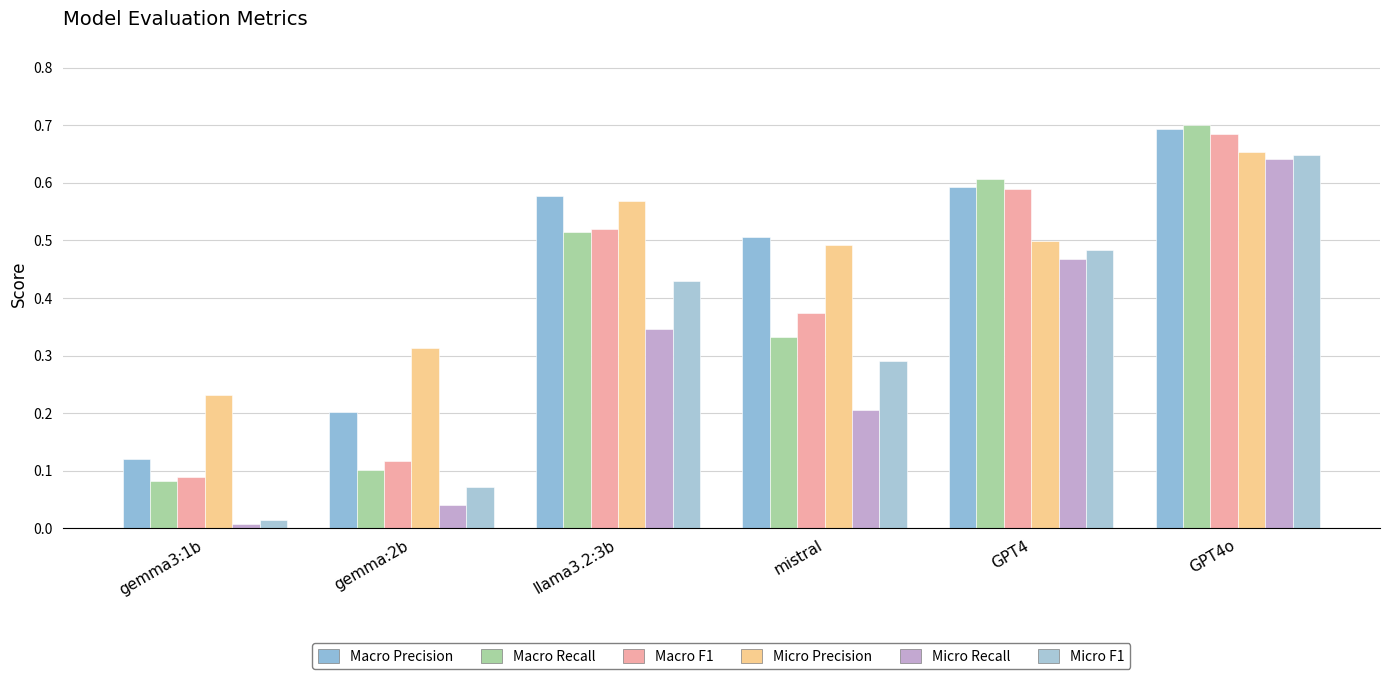

Rank the series by their maximum value, from lowest to highest.

Micro Recall, Micro F1, Micro Precision, Macro F1, Macro Precision, Macro Recall